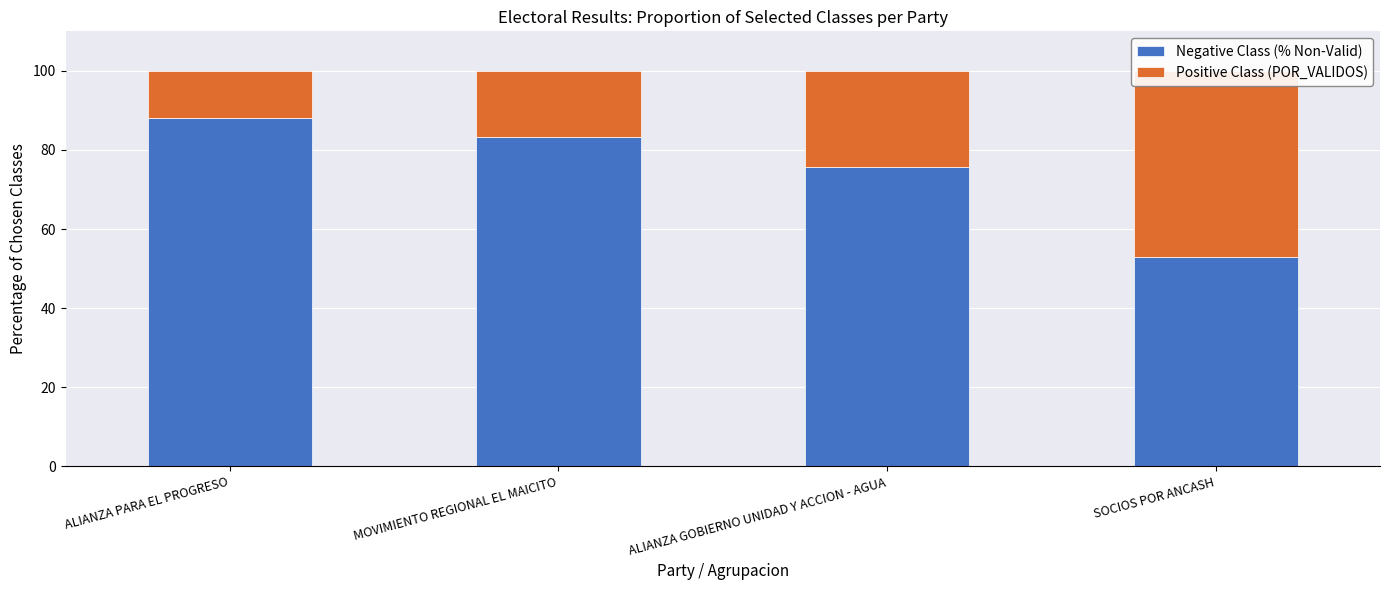

What is the minimum value for Positive Class (POR_VALIDOS)?

11.9